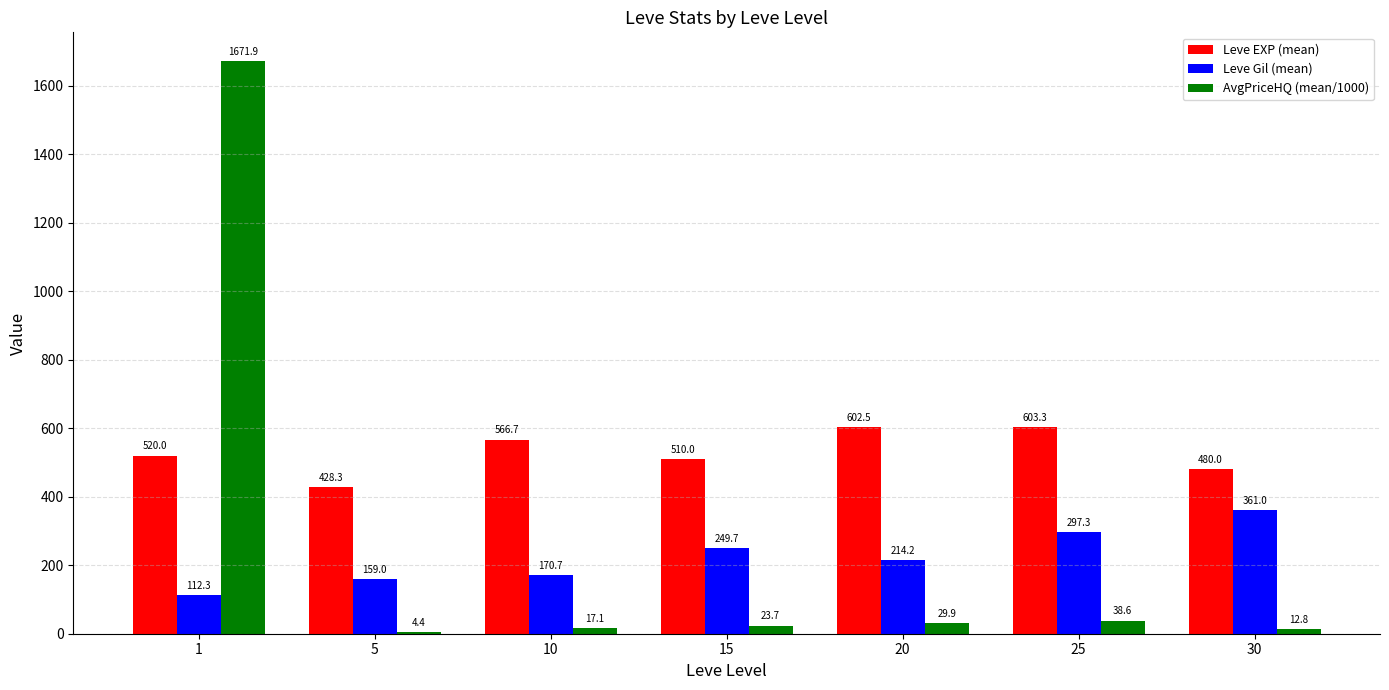

Between 20 and 25, which series saw the biggest shift?

Leve Gil (mean)